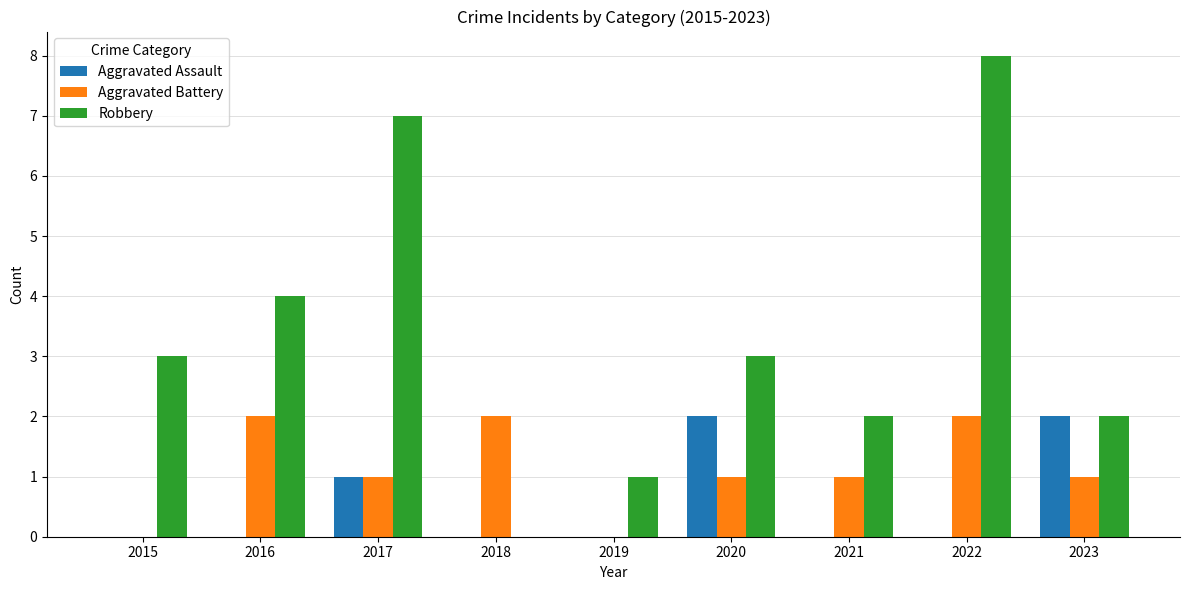

The Aggravated Assault series shows 3 at 2020. True or false?

False